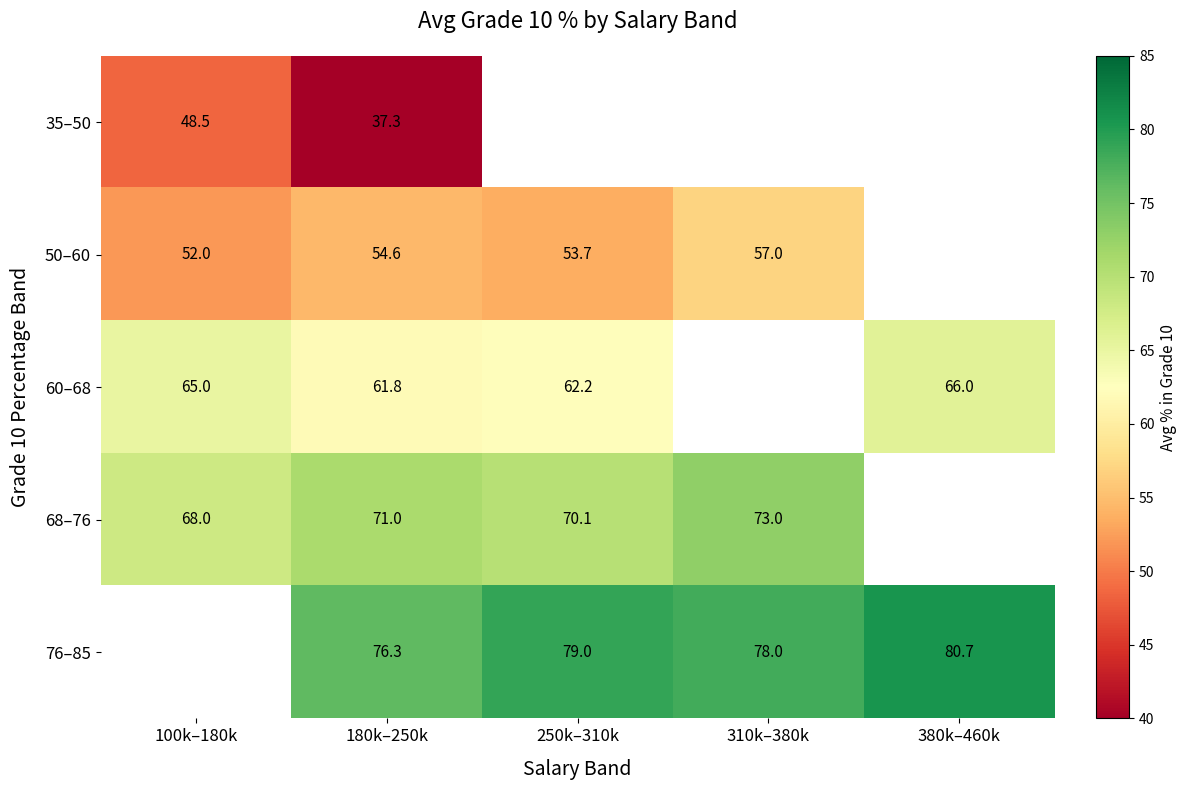

How many categories are shown in the chart?

5